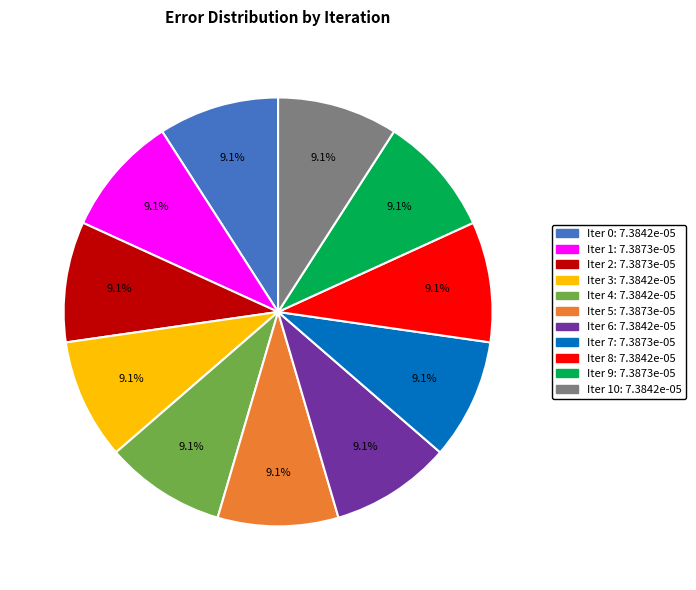

Does any single category account for the majority?

No